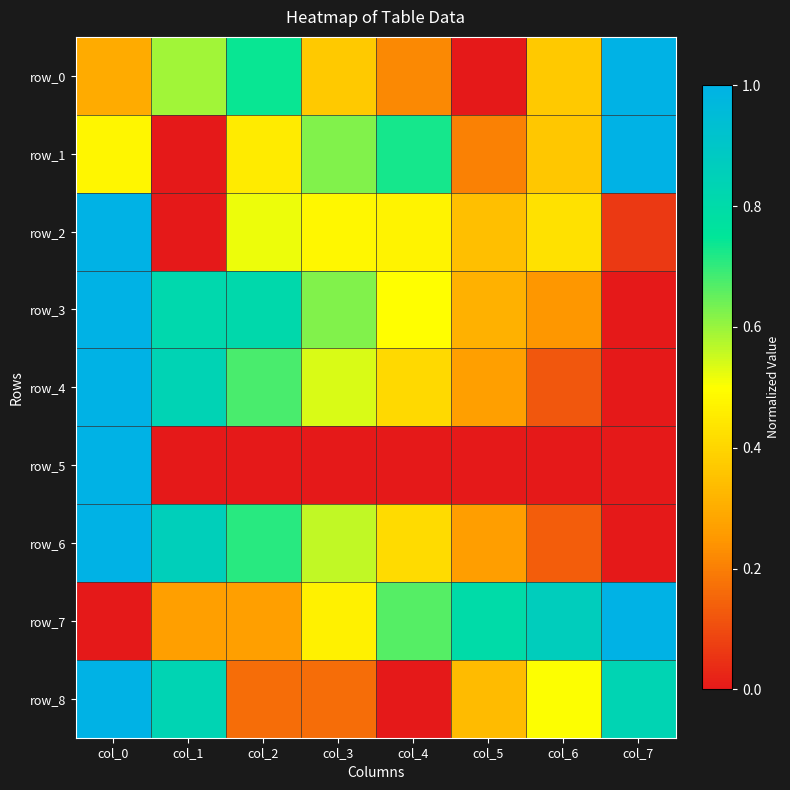

Is it true that row_3 equals 0.8 at col_2?

True